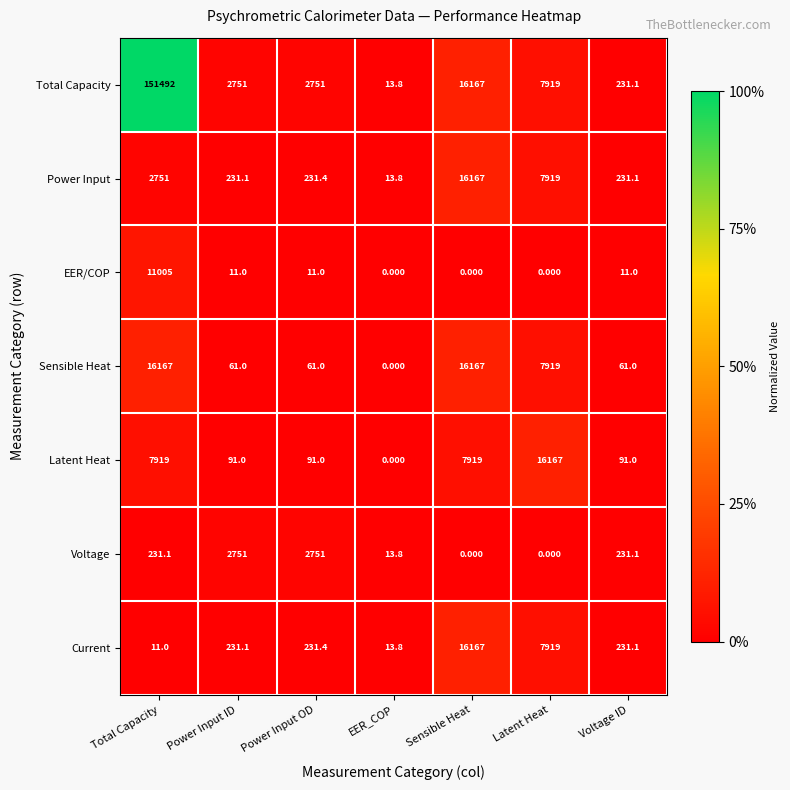

At how many categories does at least one series exceed 0?

7